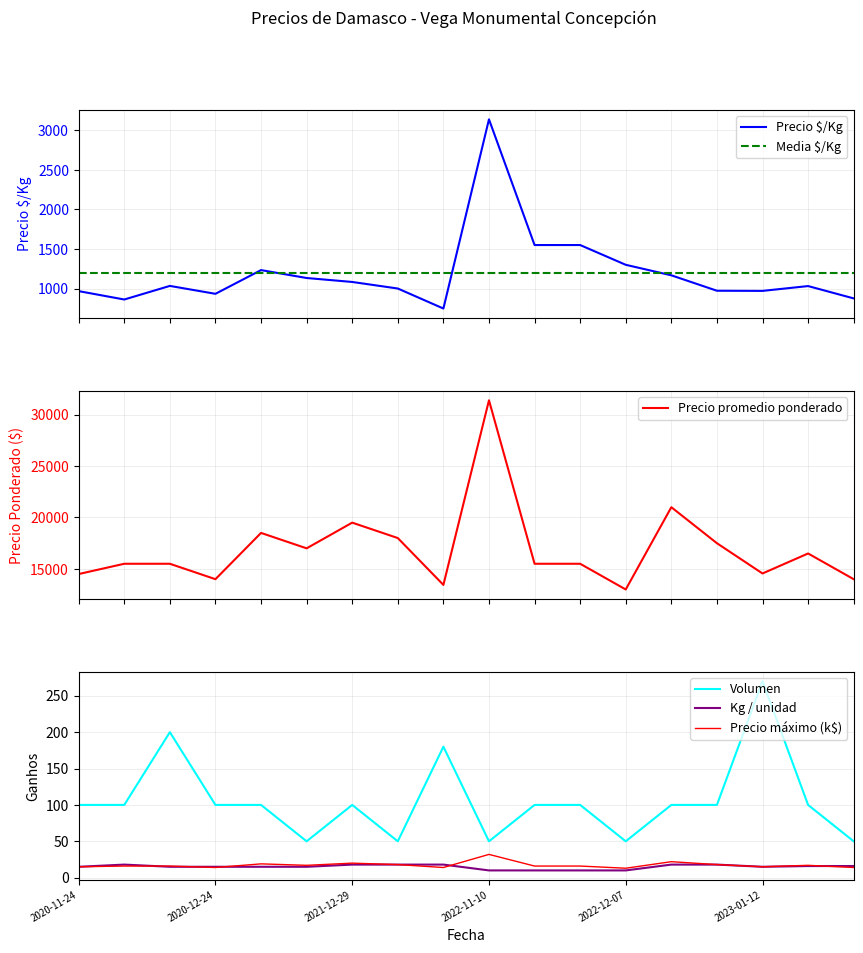

What is the sum of all Volumen values?

1900